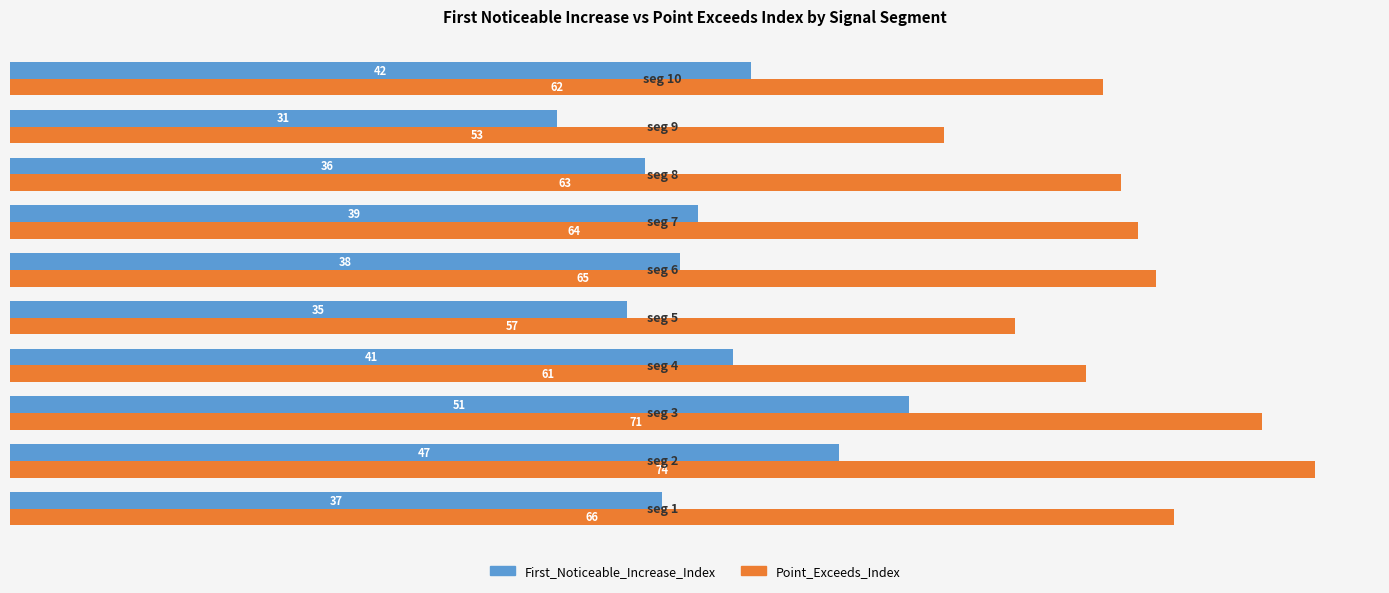

Is the value of Point_Exceeds_Index at seg 9 greater than the value of First_Noticeable_Increase_Index at seg 2?

Yes